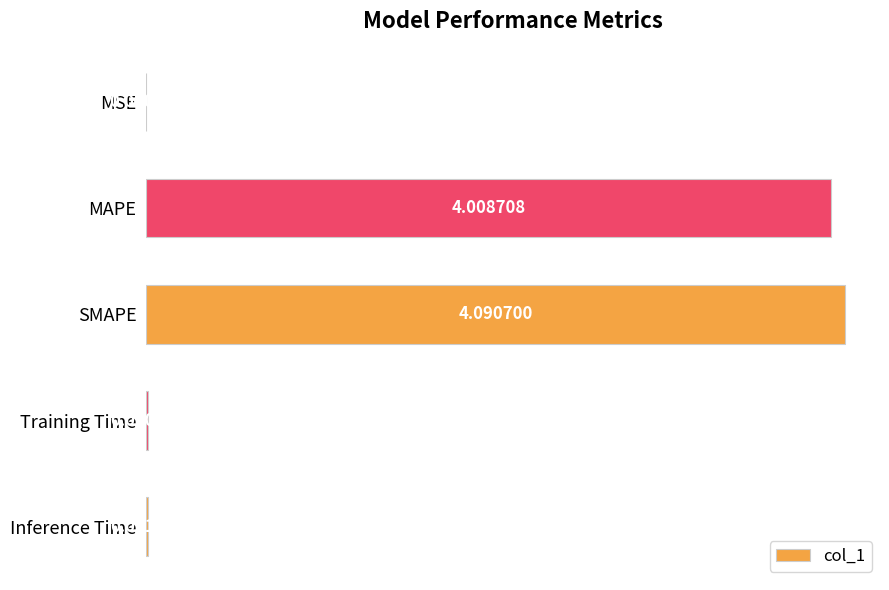

At which label is the value closest to 2?

Inference Time